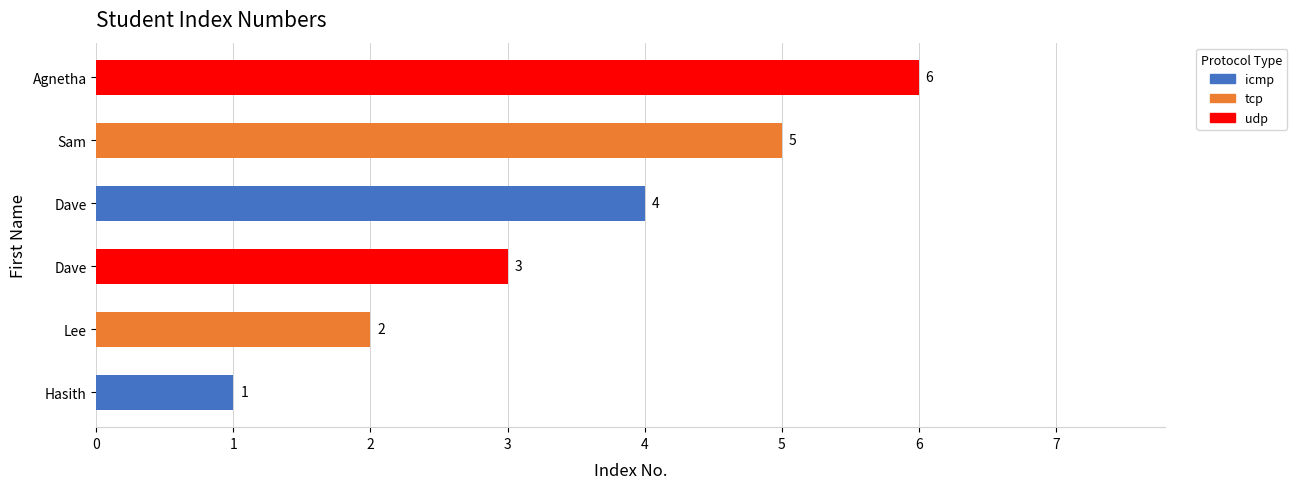

What is the difference between the maximum and minimum values?

5